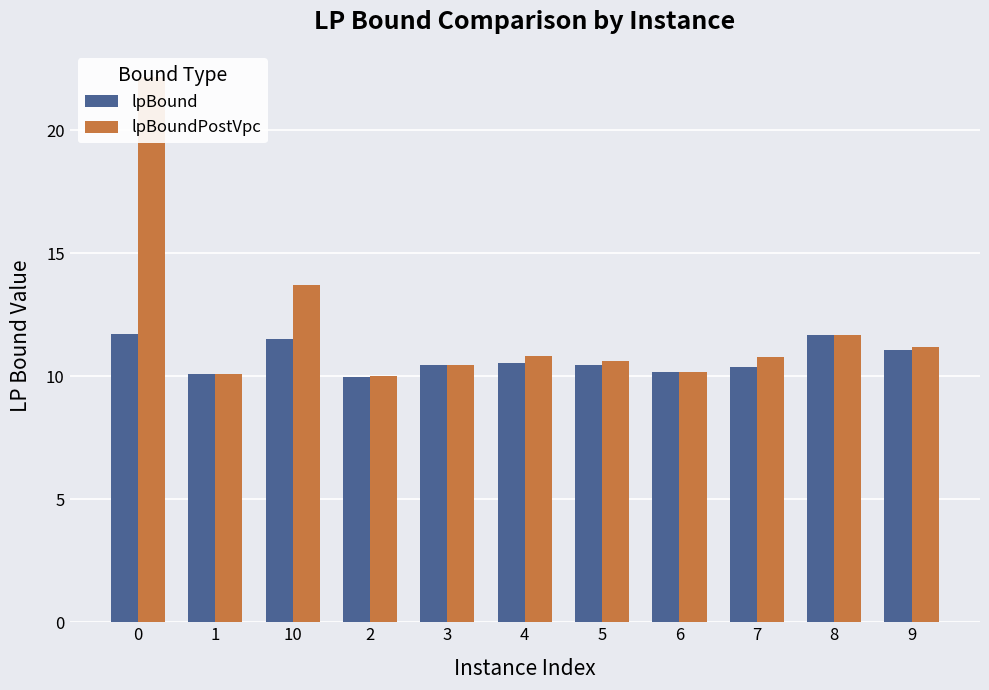

What is the average value of the lpBoundPostVpc series?

12.0